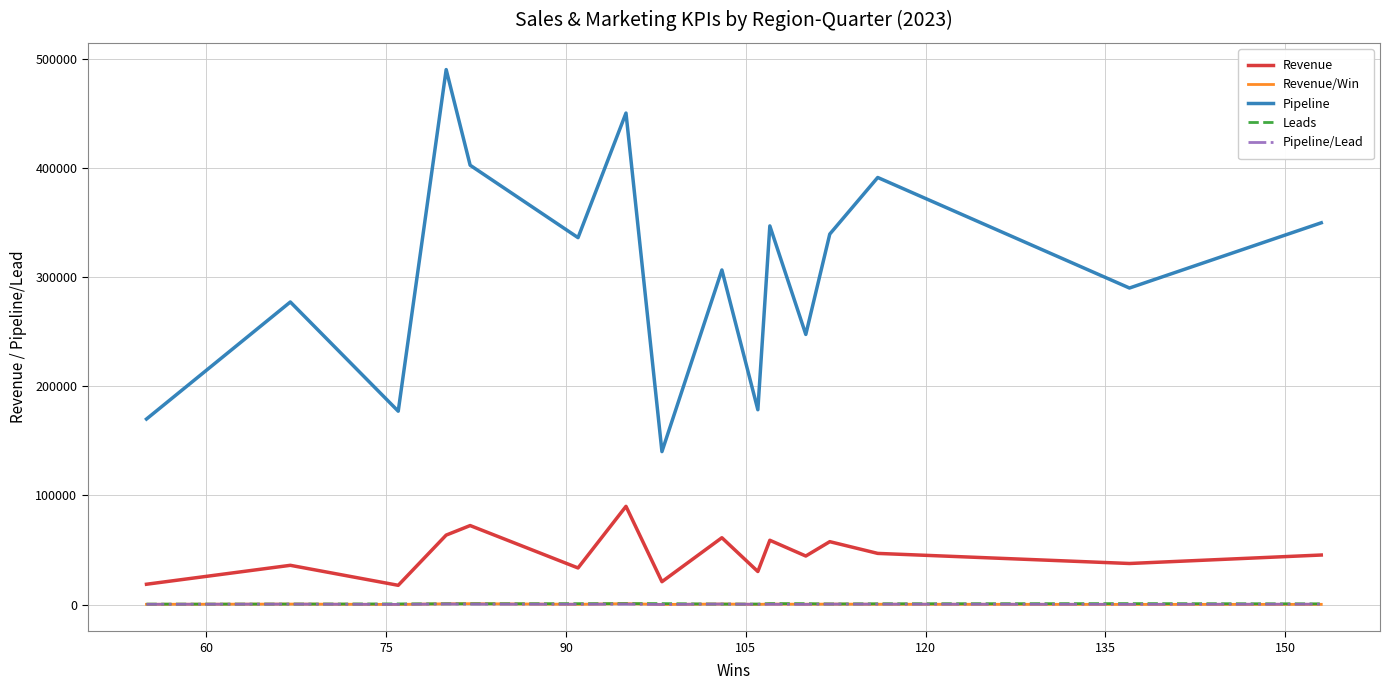

What is the greatest value displayed?

490104.0